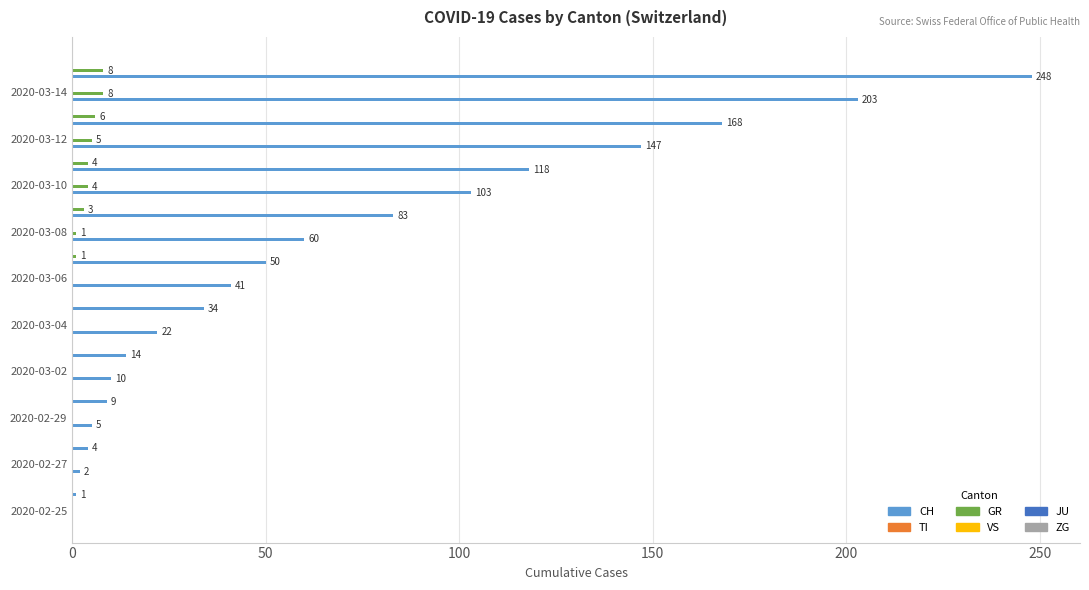

What is the sum of all GR values?

40